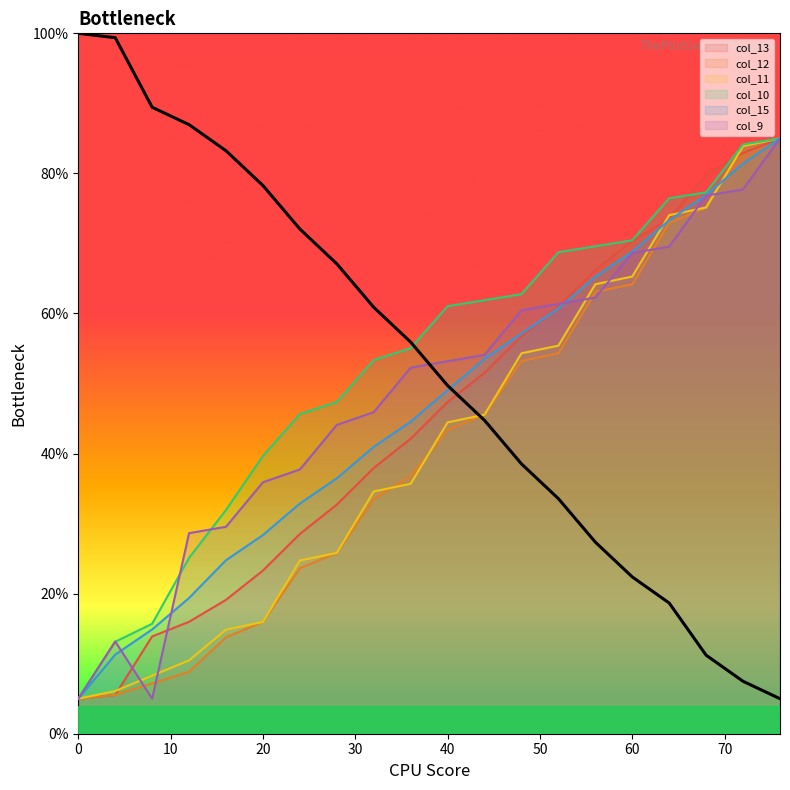

What is the difference between the maximum and minimum values in the col_9 series?

80.0